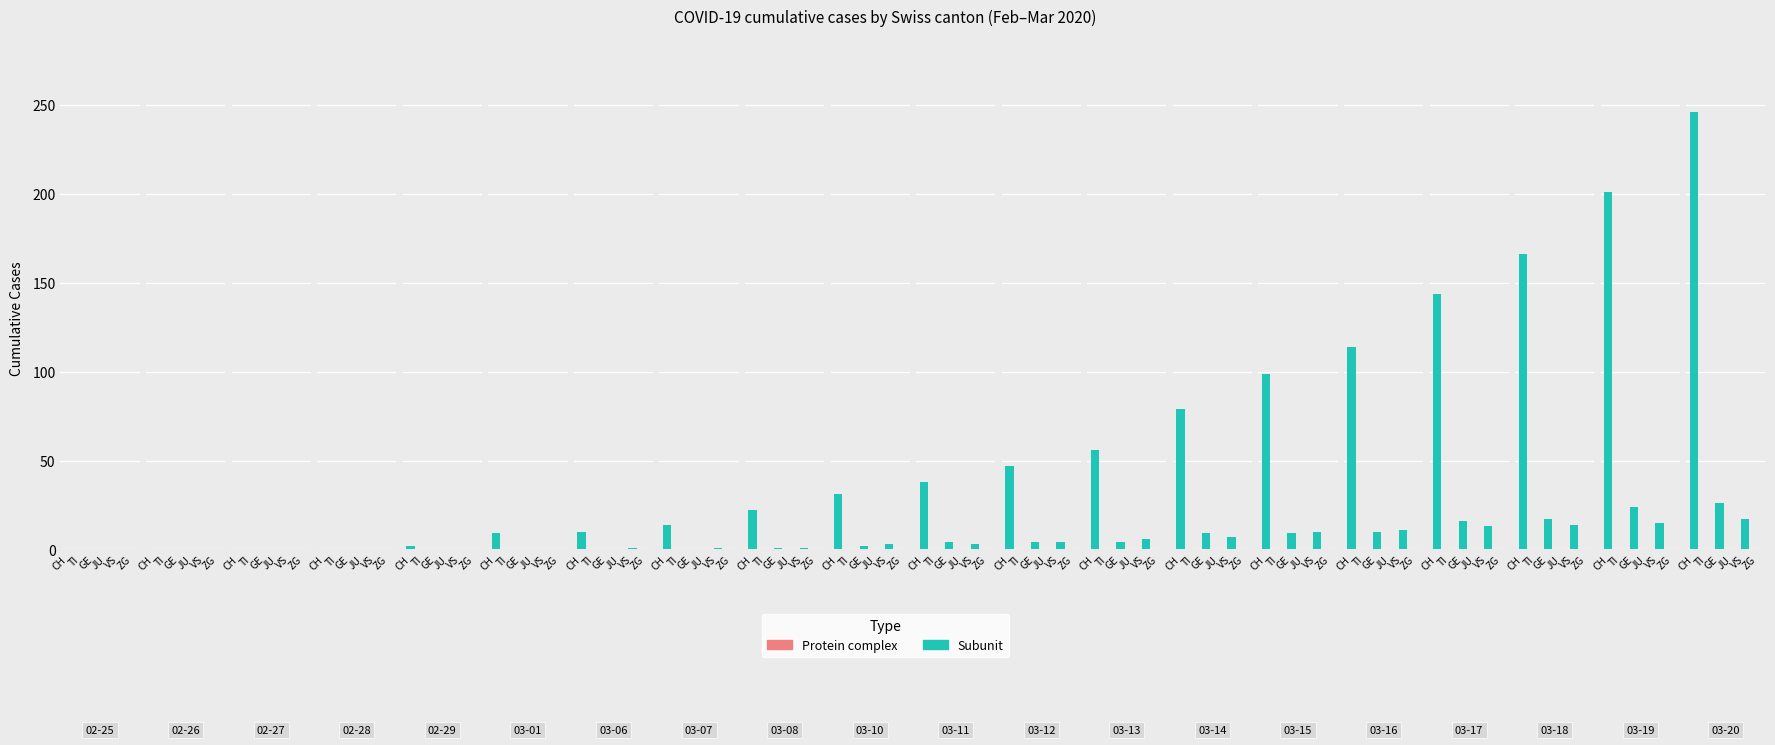

How many data points in CH are less than 38?

10